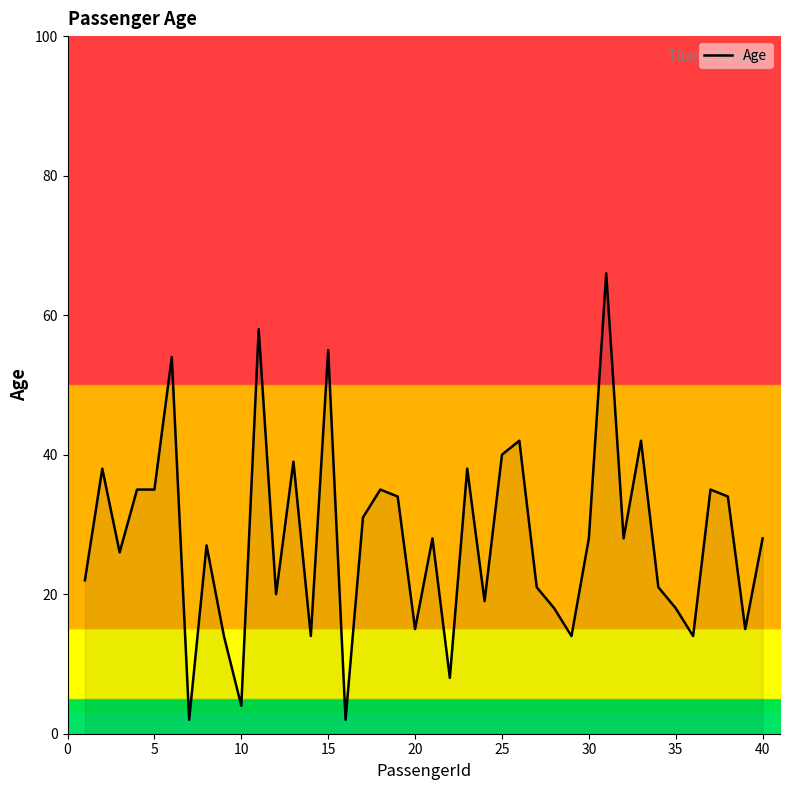

Does the chart display data point markers on the line(s)?

No